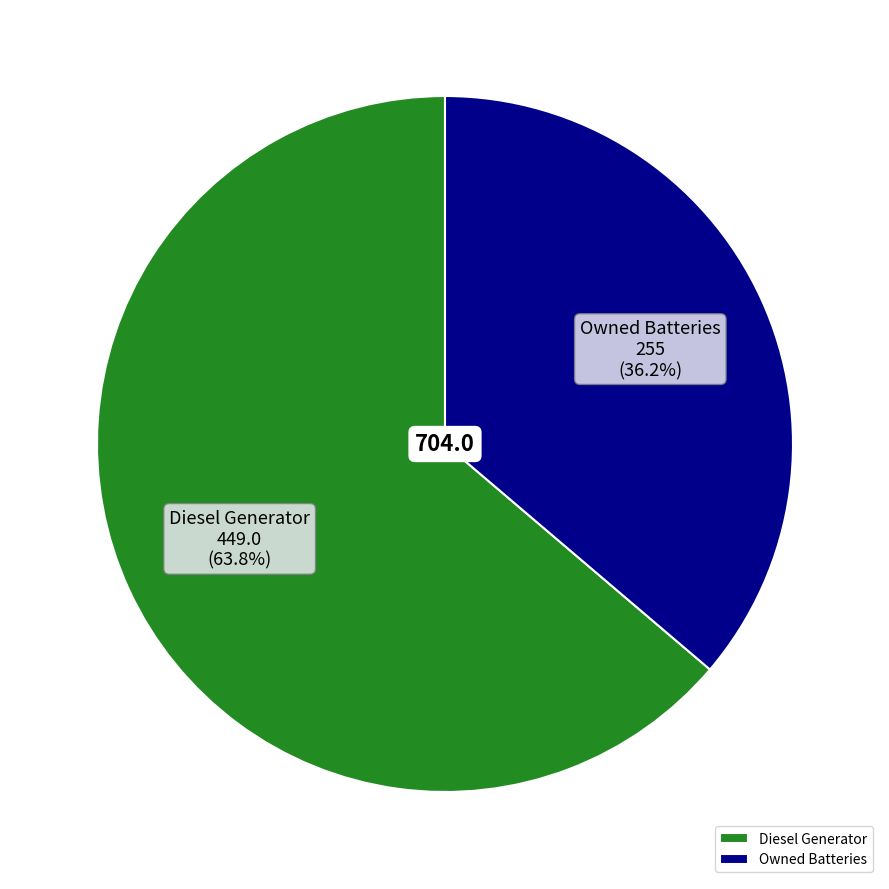

True or false: Diesel Generator accounts for 55% of the total.

False